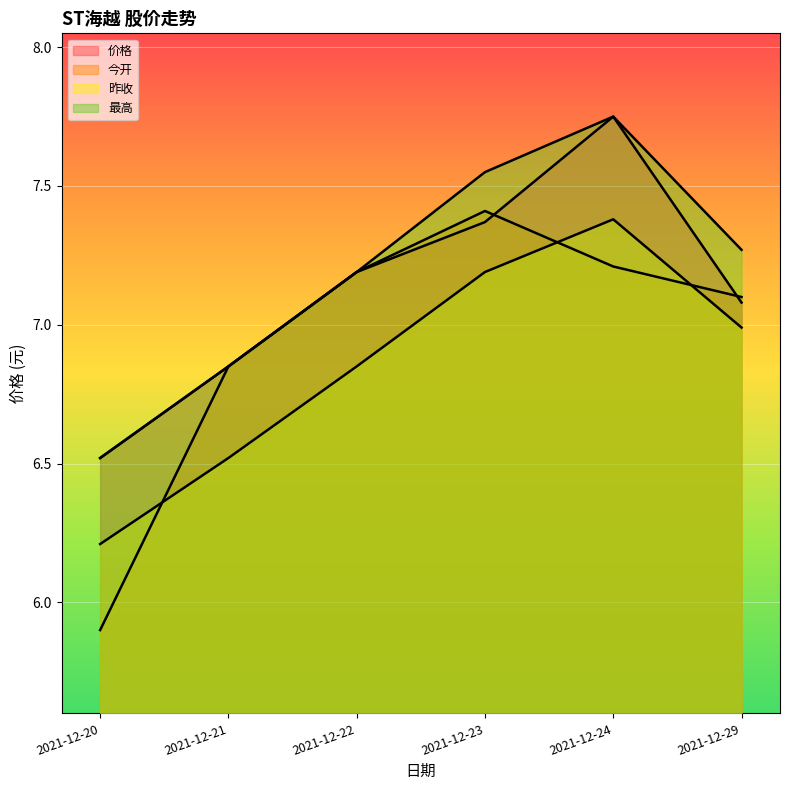

At which category is the sum across all series the highest?

2021-12-24